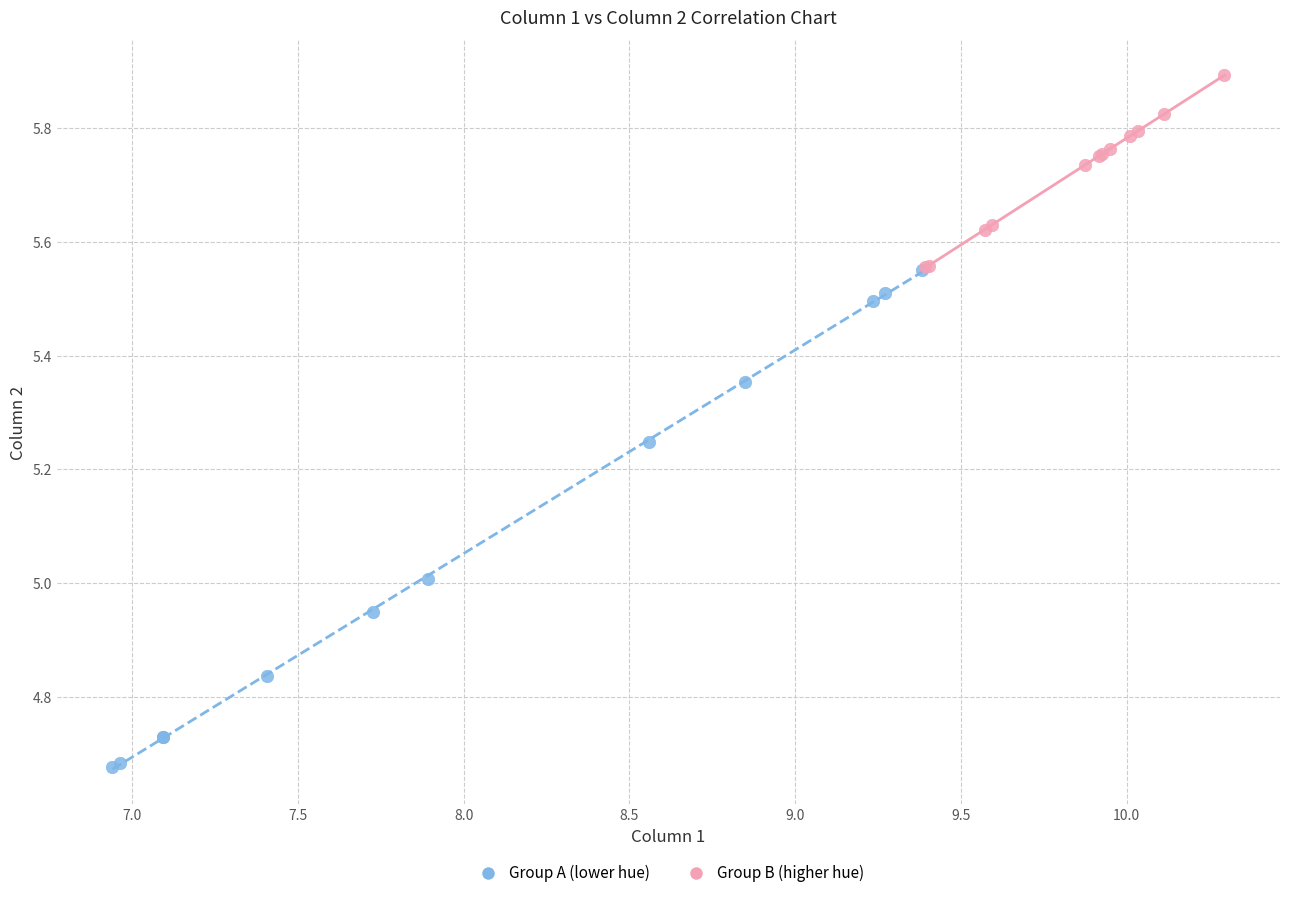

Which series contains the lowest Y value?

Group A (lower hue)